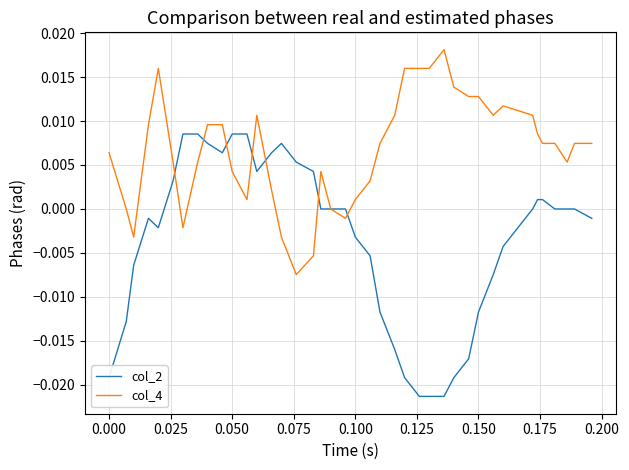

Rank the series by their average value, from highest to lowest.

col_4, col_2